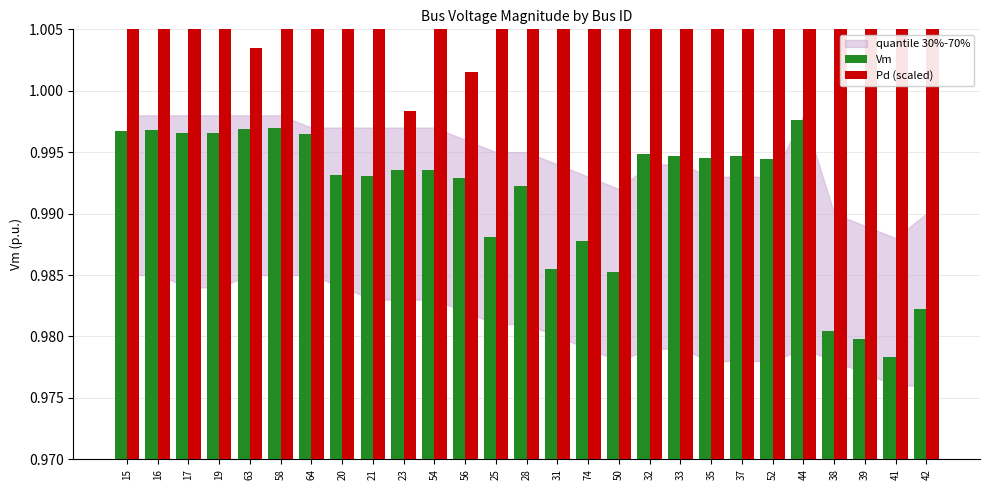

What is the average value of the Pd (scaled) series?

1.2